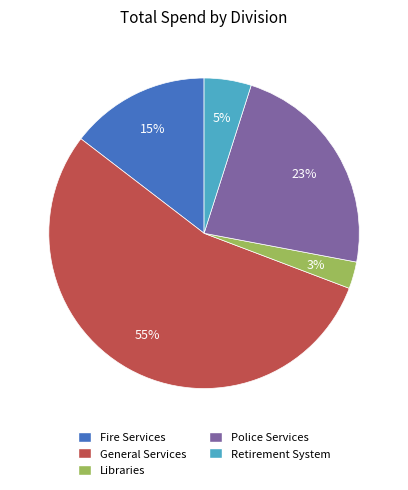

To the nearest percent, what portion does Police Services represent?

23%